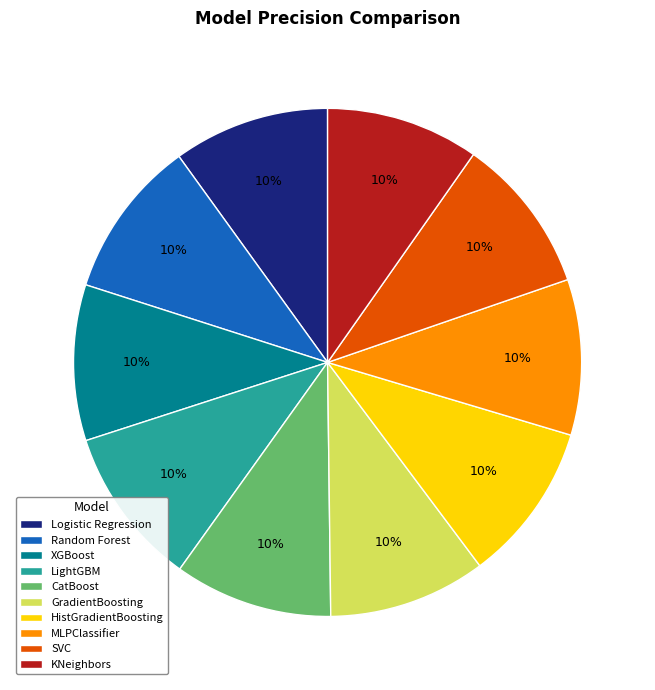

To the nearest percent, what is the average slice percentage?

10%